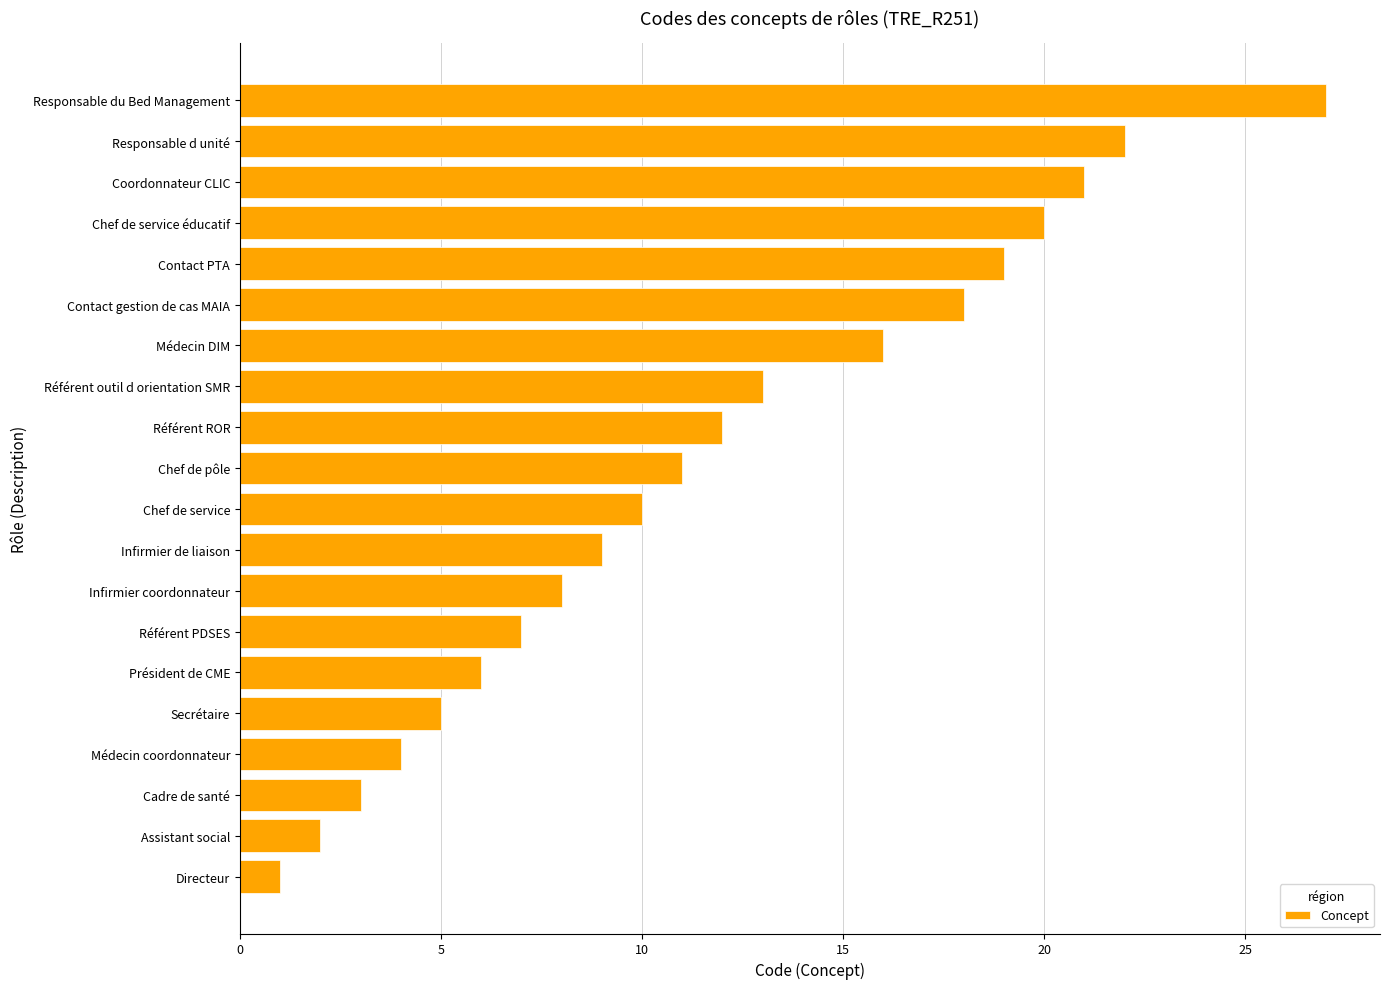

List the labels in order of value, smallest first.

Directeur, Assistant social, Cadre de santé, Médecin coordonnateur, Secrétaire, Président de CME, Référent PDSES, Infirmier coordonnateur, Infirmier de liaison, Chef de service, Chef de pôle, Référent ROR, Référent outil d orientation SMR, Médecin DIM, Contact gestion de cas MAIA, Contact PTA, Chef de service éducatif, Coordonnateur CLIC, Responsable d unité, Responsable du Bed Management